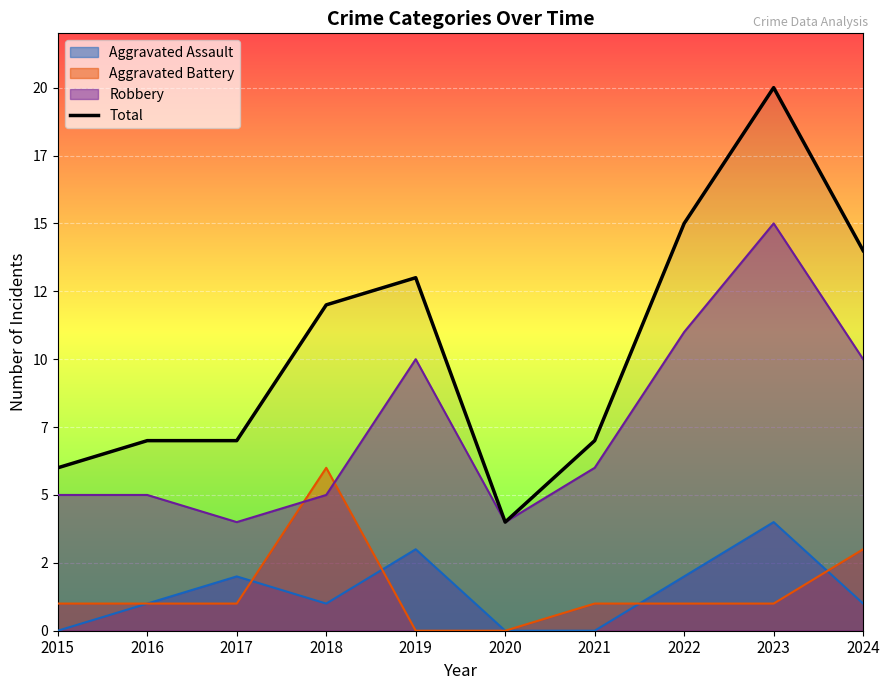

What are all the series names shown in the legend?

Aggravated Assault, Aggravated Battery, Robbery, Total